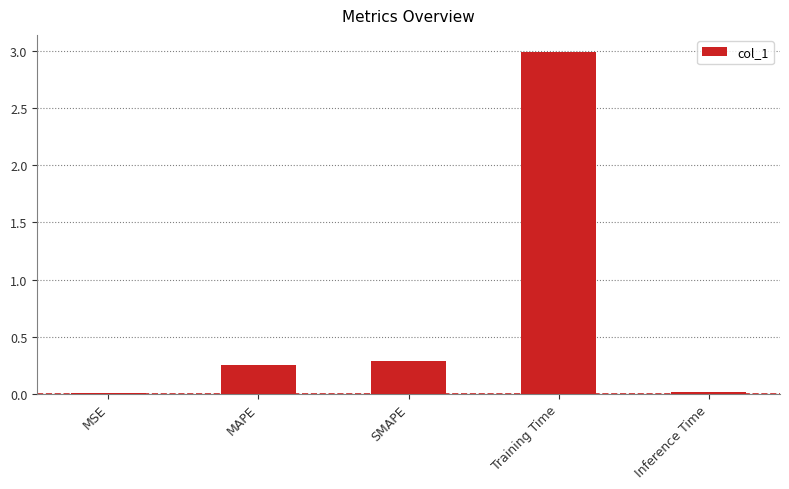

What value does the data have at Training Time?

3.0